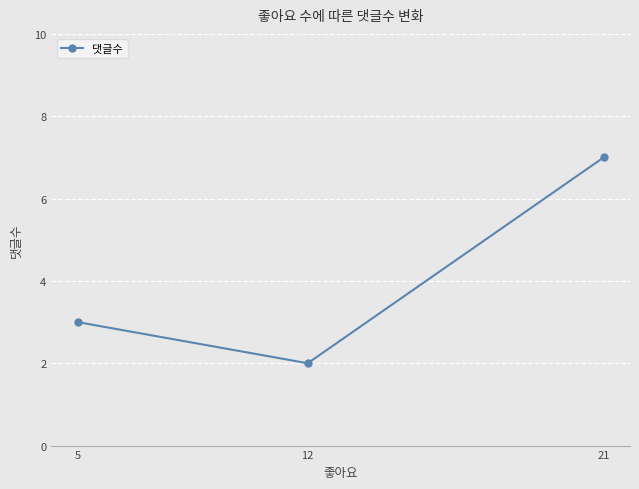

Which has a higher value, 5 or 21?

21